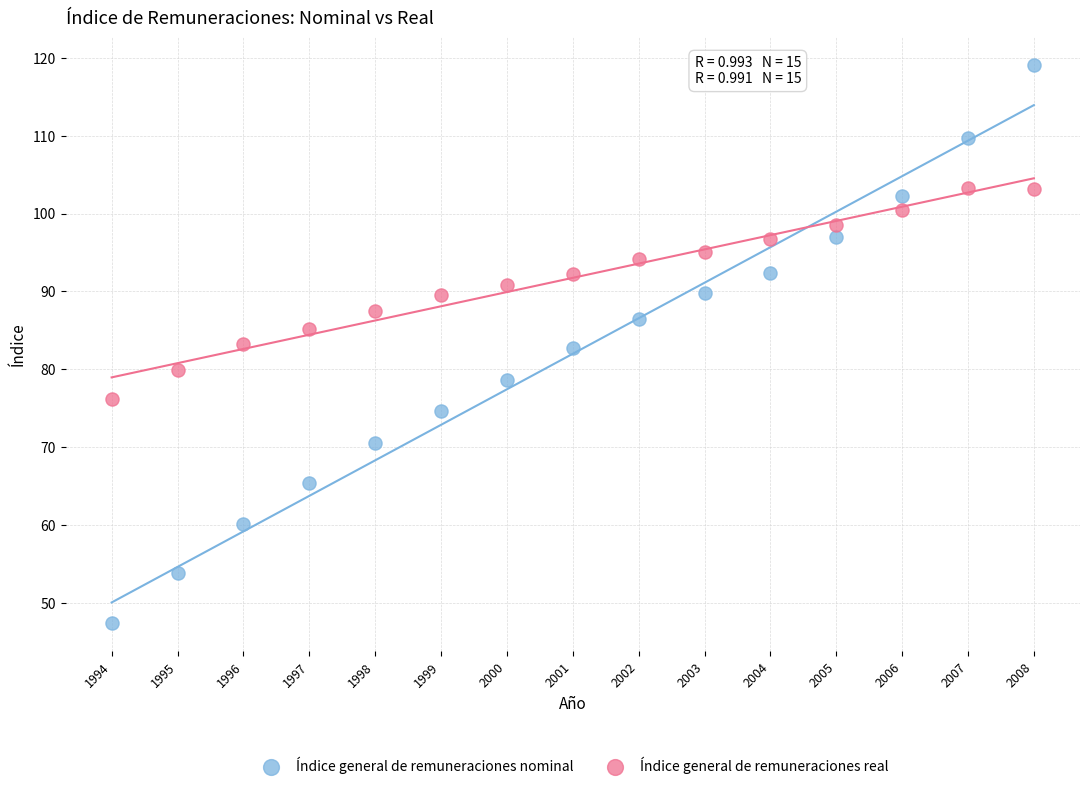

Across all data points, what is the range of Y values (max minus min)?

71.6